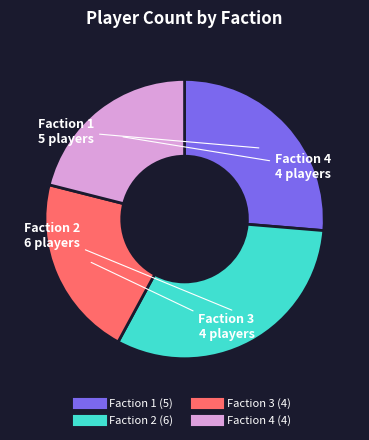

Which category has the biggest portion of the pie?

Faction 2